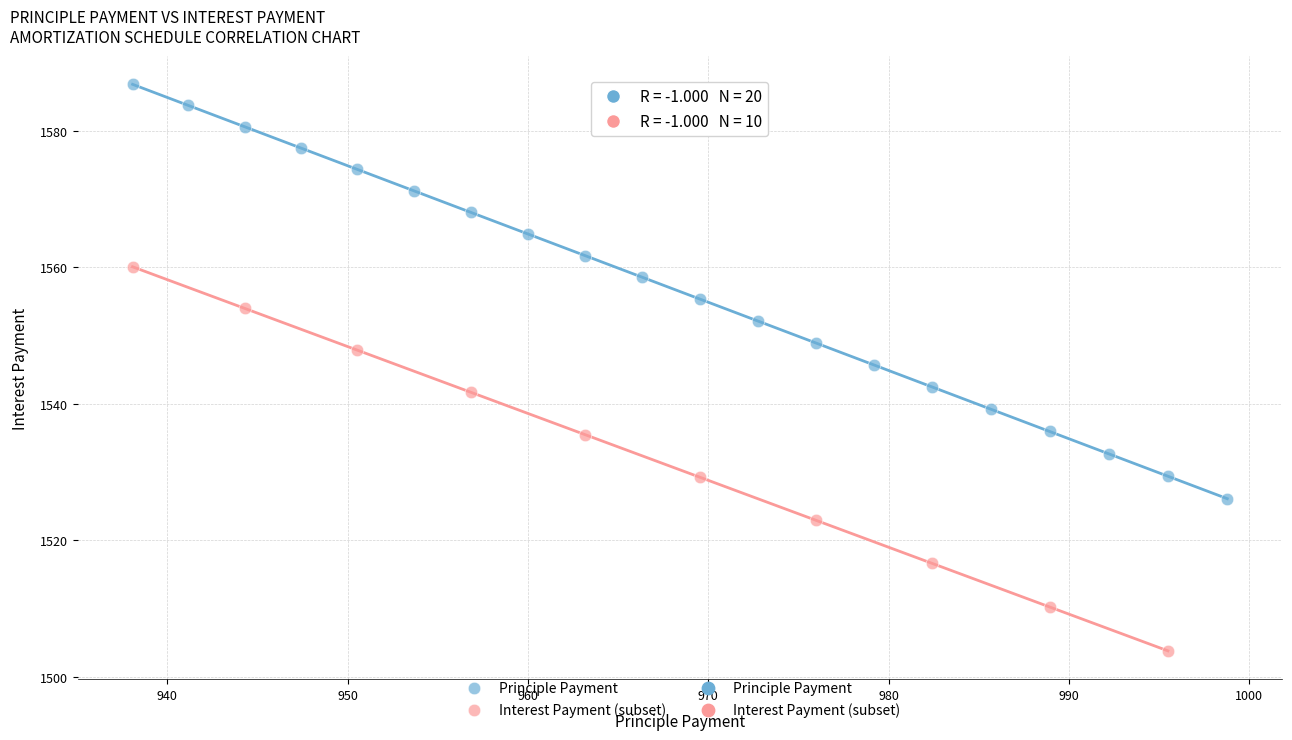

Which series contains the lowest Y value?

Interest Payment (subset)